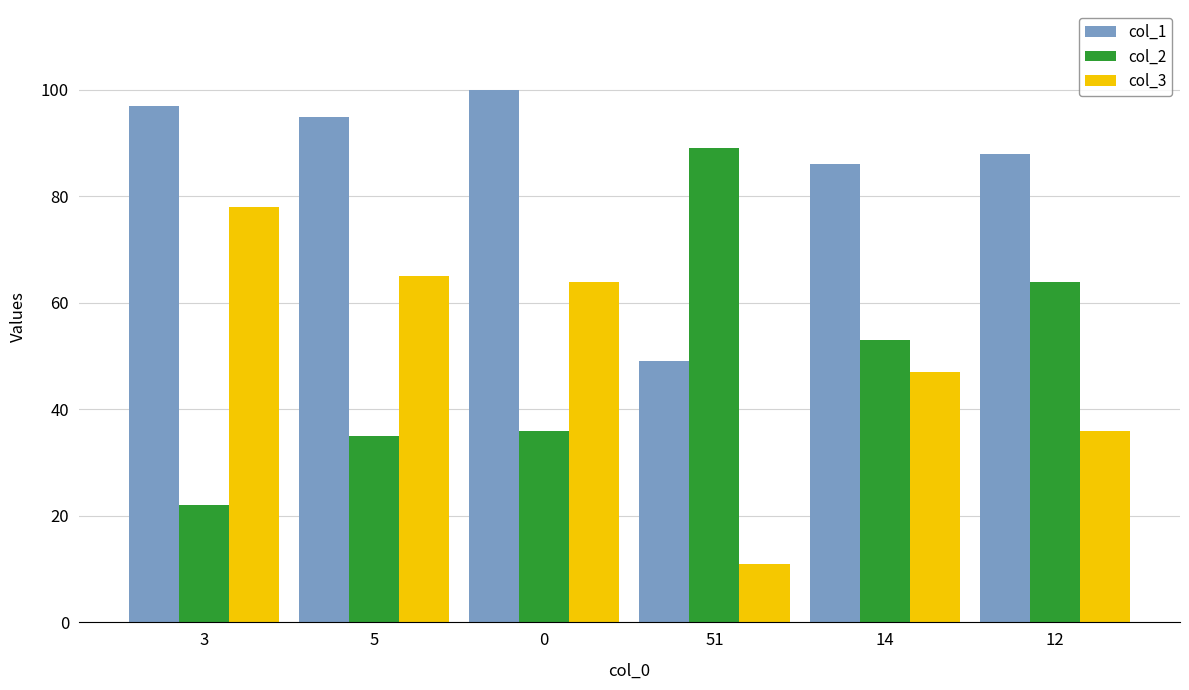

Reading right to left, what are all the values shown in this chart?

col_1: 12=88	14=86	51=49	0=100	5=95	3=97
col_2: 12=64	14=53	51=89	0=36	5=35	3=22
col_3: 12=36	14=47	51=11	0=64	5=65	3=78